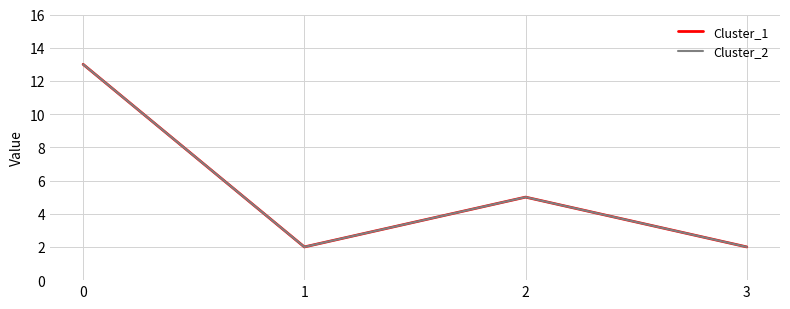

Reading left to right, list all the values displayed in this chart.

Cluster_1: 13	2	5	2
Cluster_2: 13	2	5	2